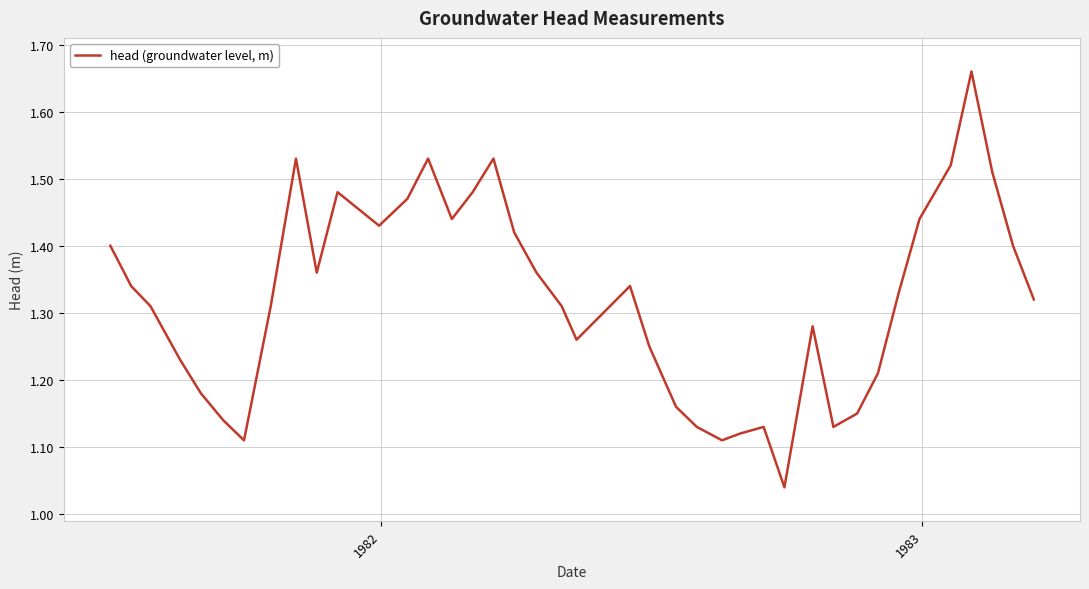

What is the difference between the maximum and minimum values?

0.6